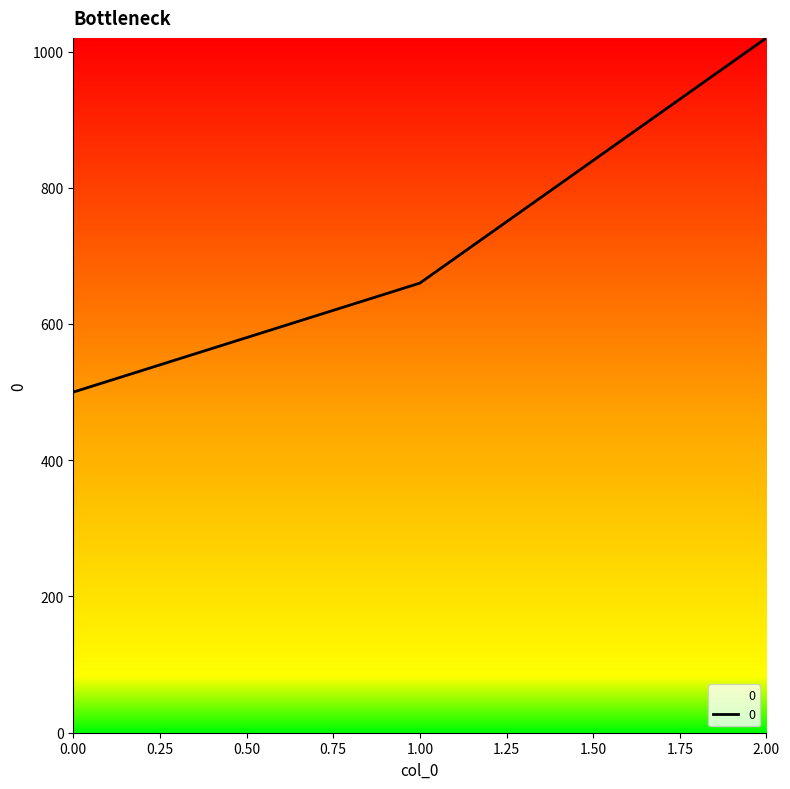

List the labels in order of value, largest first.

2.00, 1.00, 0.00